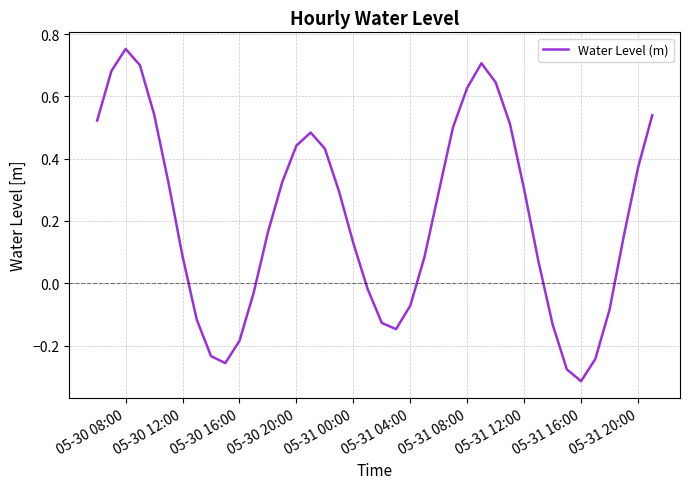

What is the difference between the maximum and minimum values?

1.1